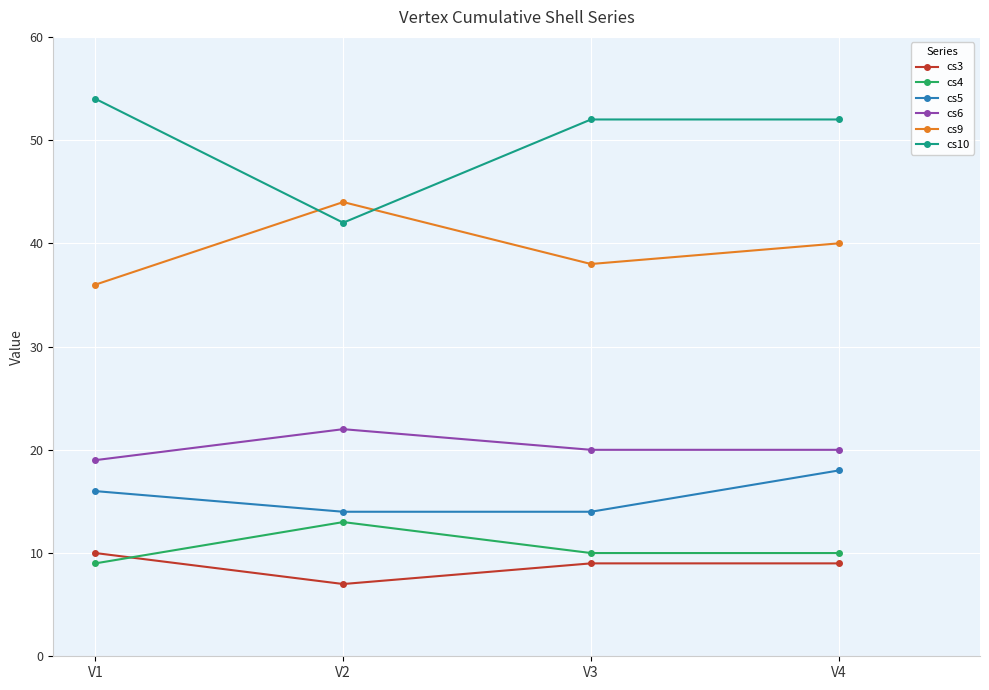

Which category has the lowest value in the cs10 series?

V2